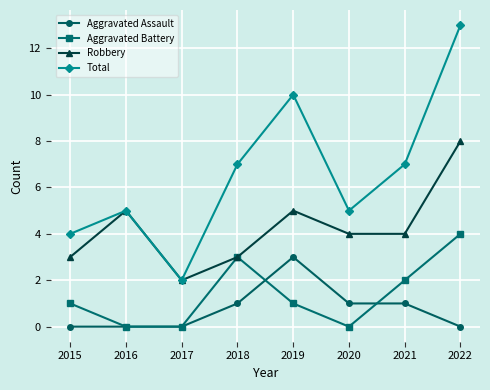

True or false: Aggravated Battery has more than 0 interior local peaks.

True